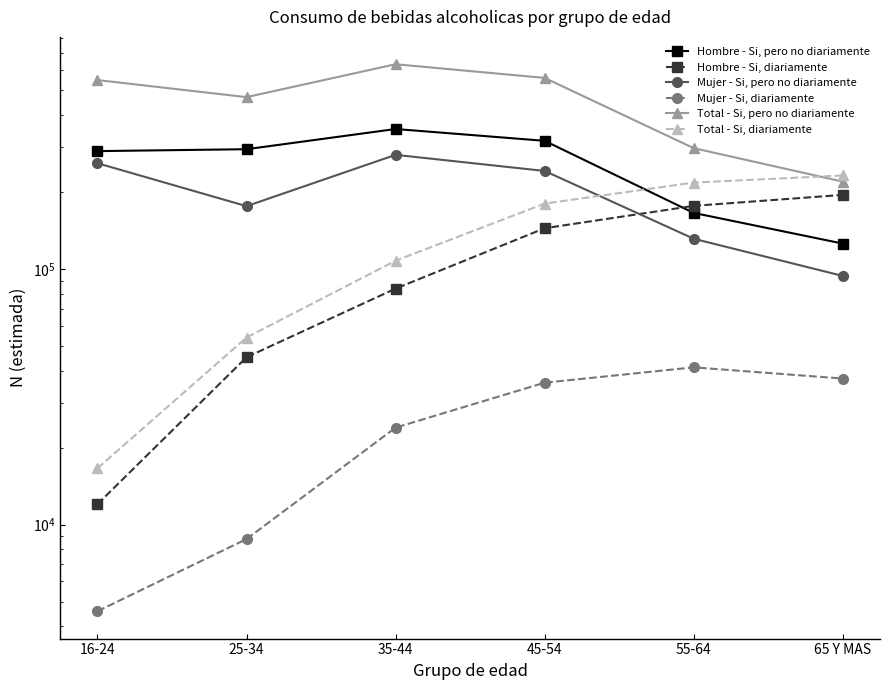

Is the value of Mujer - Si, pero no diariamente at 55-64 greater than the value of Hombre - Si, pero no diariamente at 16-24?

No